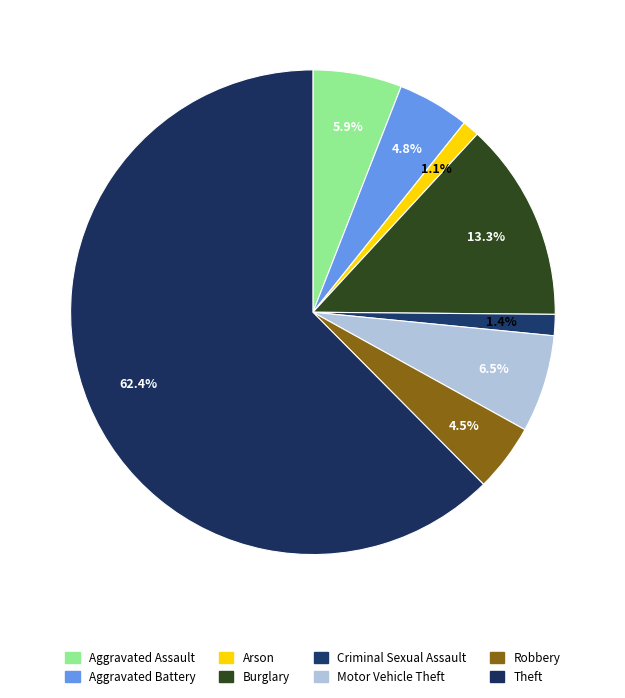

The Criminal Sexual Assault slice represents 1% of the pie. True or false?

True